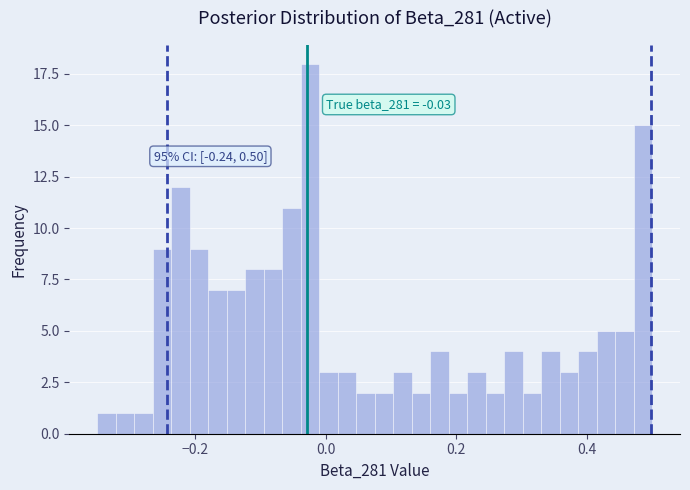

Read against the x-axis, roughly where is the centre of the tallest bar?

-0.02